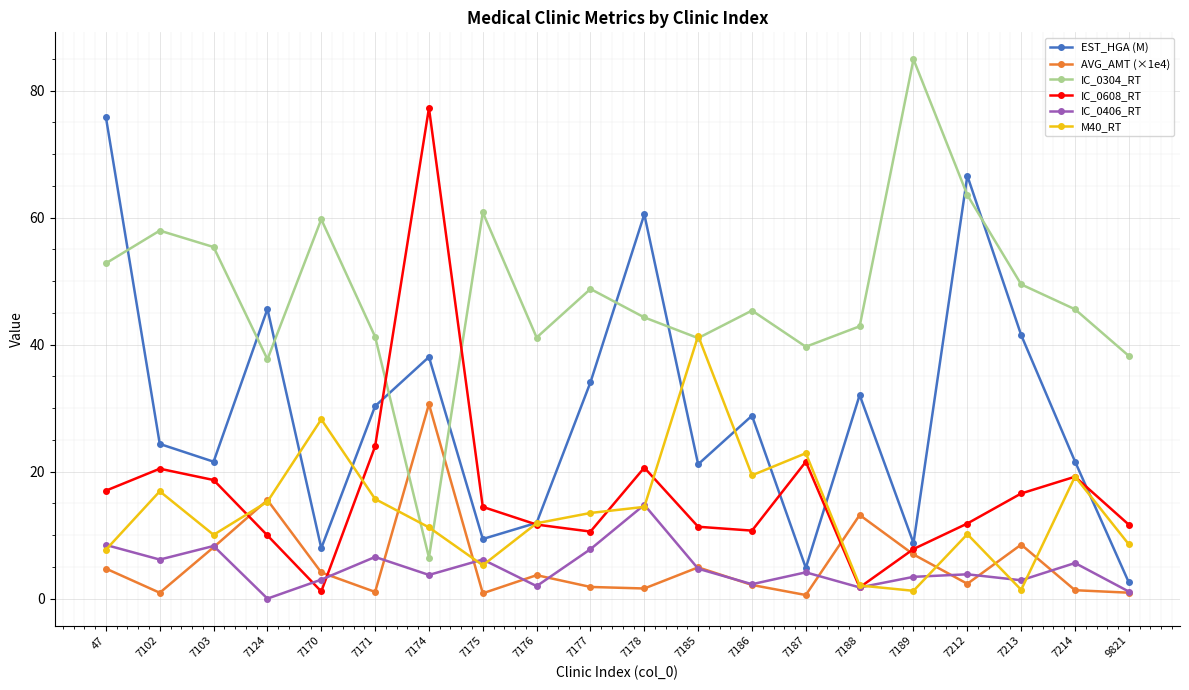

Count the number of data series in this chart.

6